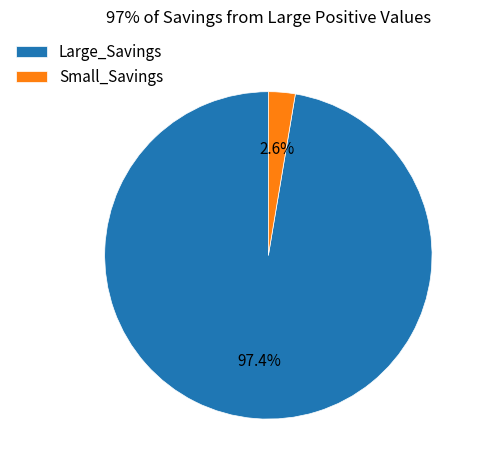

Rank the categories by value from lowest to highest.

Small_Savings, Large_Savings